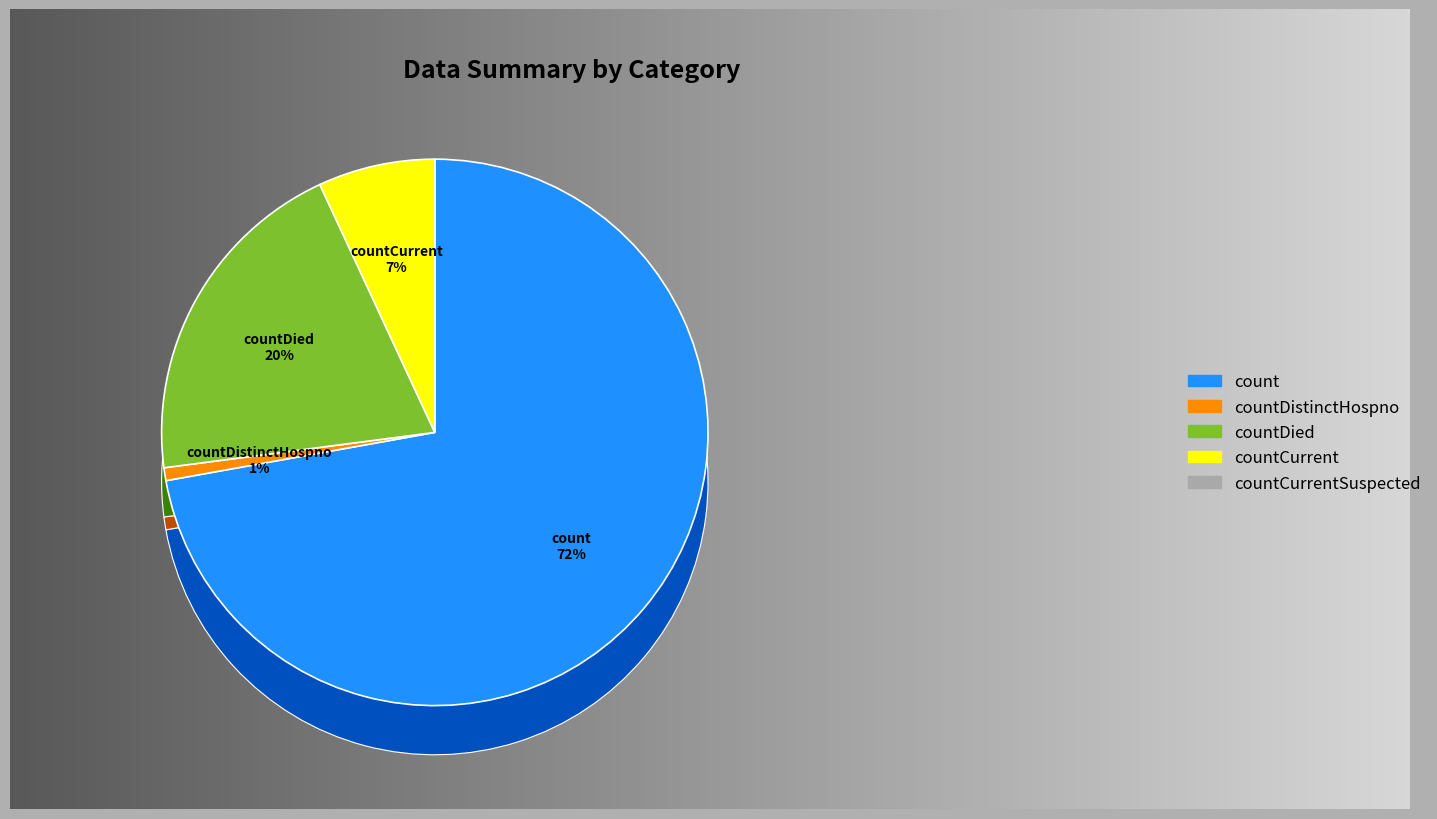

Is countDied the majority of the pie?

No